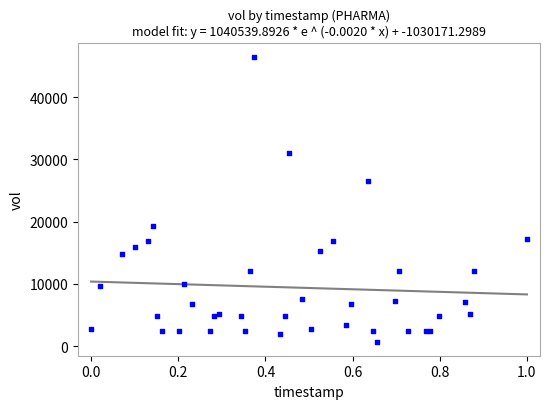

What Y value in the scatter plot is closest to 23595?

26620